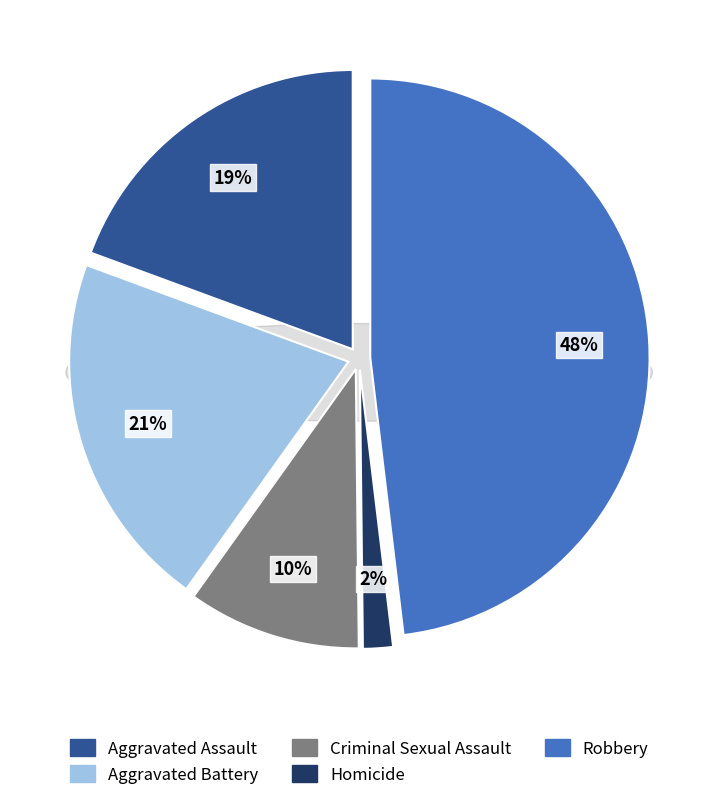

How many slices are in this pie chart?

5